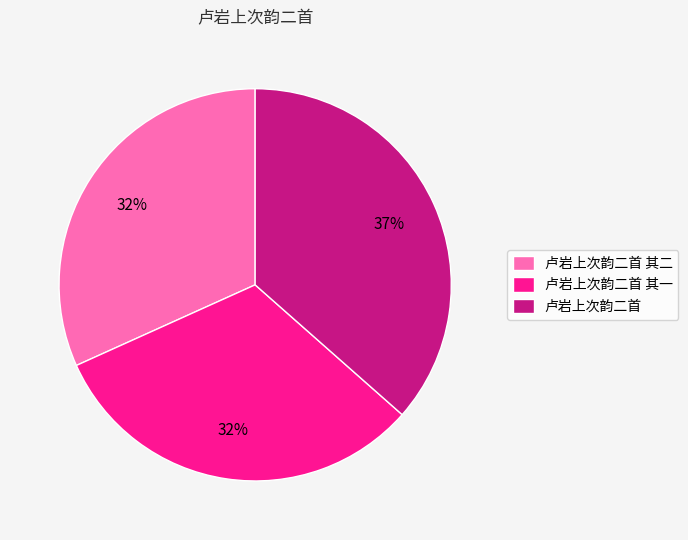

To the nearest percent, what is the combined percentage of 卢岩上次韵二首 and 卢岩上次韵二首 其二?

68%